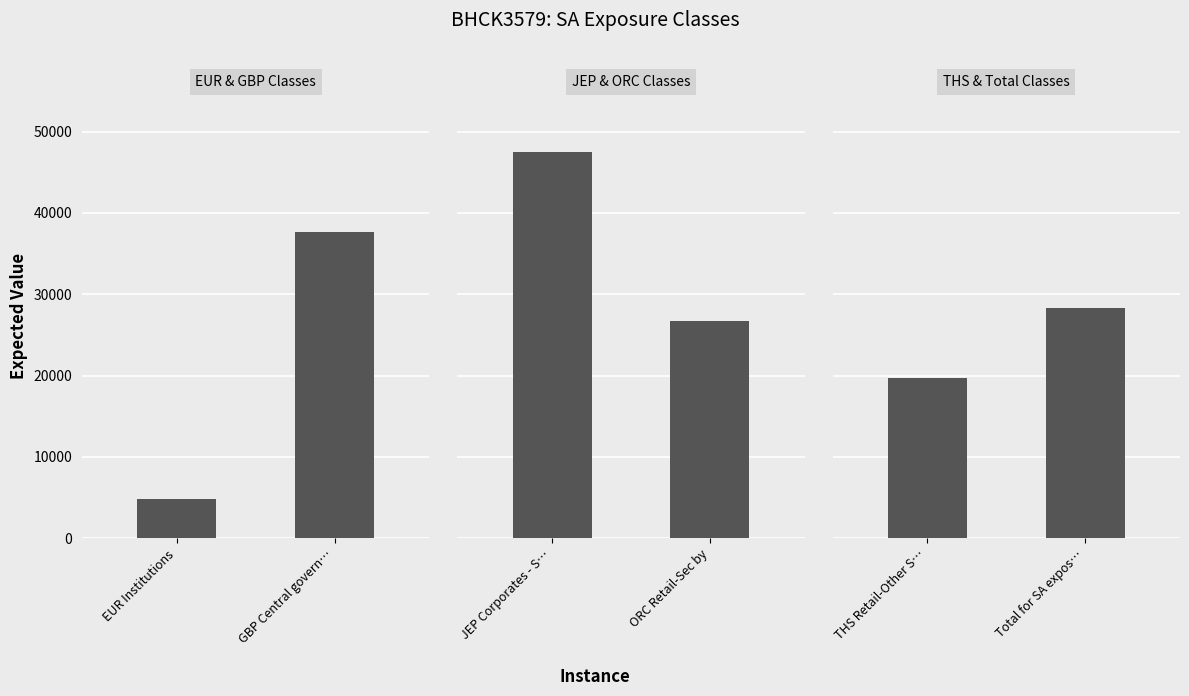

How many data points in THS & Total Classes are less than 28345?

1